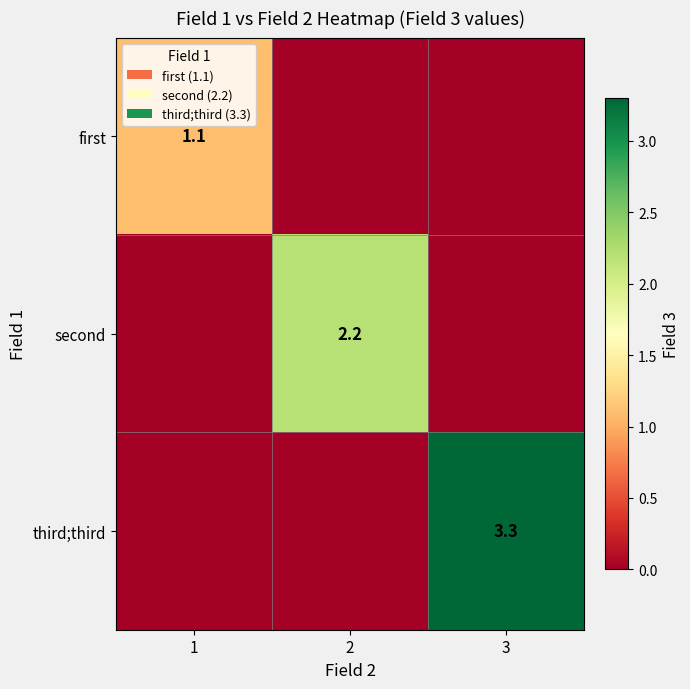

Which has a higher value, 3 or 1?

1